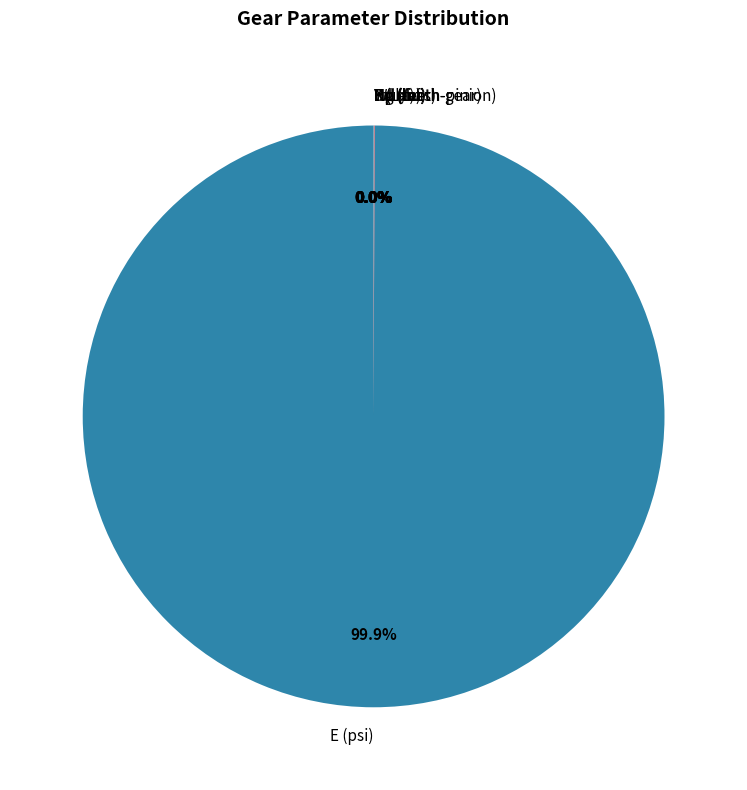

Is there a majority slice in this chart?

Yes